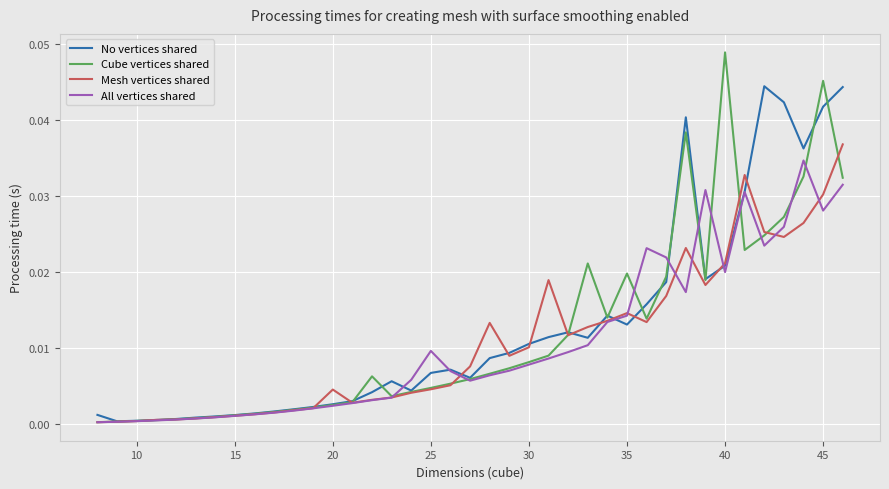

List the series in order of their peak value, highest first.

Cube vertices shared, No vertices shared, Mesh vertices shared, All vertices shared